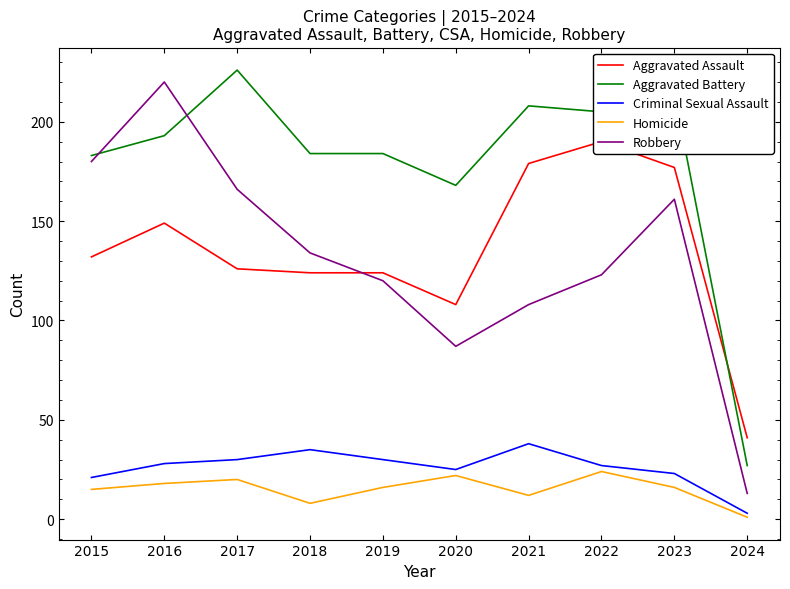

The value of Aggravated Battery at 2019 is 288. True or false?

False